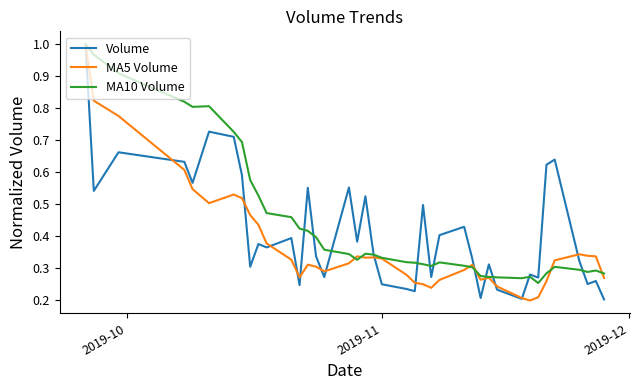

What is the difference between the maximum and minimum values in the MA10 Volume series?

0.7